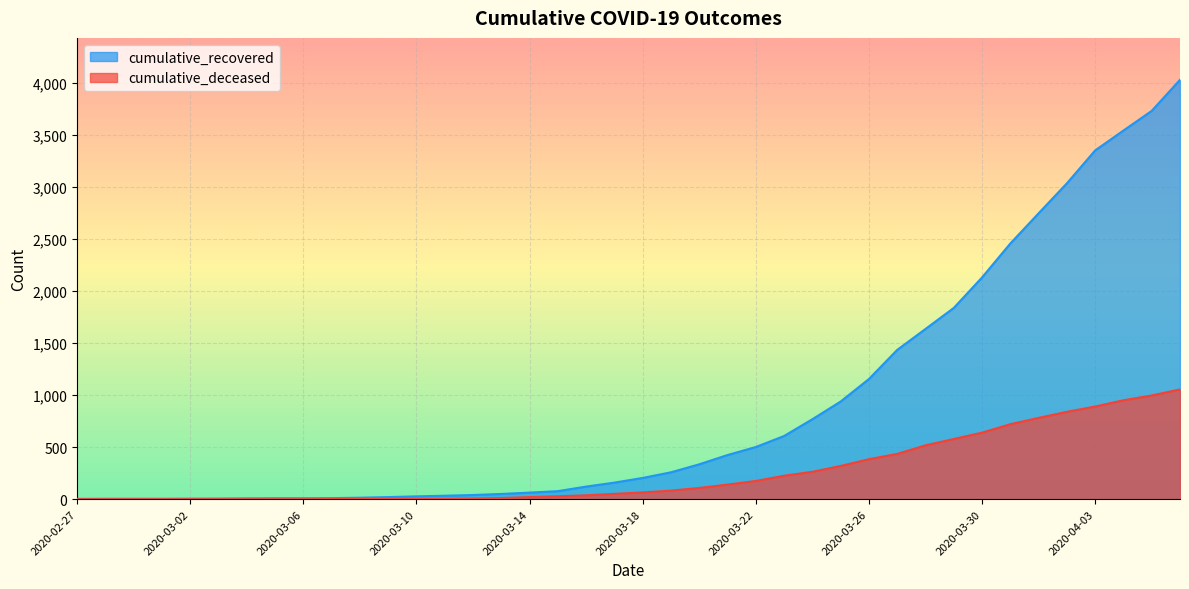

Reading left to right, extract all data points from this chart.

cumulative_recovered: 2020-02-27=3	2020-02-28=4	2020-02-29=4	2020-03-01=4	2020-03-02=5	2020-03-03=6	2020-03-04=8	2020-03-05=9	2020-03-06=9	2020-03-07=10	2020-03-08=14	2020-03-09=20	2020-03-10=27	2020-03-11=33	2020-03-12=40	2020-03-13=50	2020-03-14=63	2020-03-15=77	2020-03-16=121	2020-03-17=159	2020-03-18=204	2020-03-19=258	2020-03-20=335	2020-03-21=424	2020-03-22=501	2020-03-23=607	2020-03-24=768	2020-03-25=938	2020-03-26=1154	2020-03-27=1434	2020-03-28=1635	2020-03-29=1837	2020-03-30=2130	2020-03-31=2456	2020-04-01=2746	2020-04-02=3034	2020-04-03=3350	2020-04-04=3541	2020-04-05=3730	2020-04-06=4028
cumulative_deceased: 2020-02-27=0	2020-02-28=0	2020-02-29=0	2020-03-01=0	2020-03-02=0	2020-03-03=0	2020-03-04=0	2020-03-05=0	2020-03-06=0	2020-03-07=1	2020-03-08=2	2020-03-09=2	2020-03-10=2	2020-03-11=4	2020-03-12=6	2020-03-13=11	2020-03-14=20	2020-03-15=28	2020-03-16=37	2020-03-17=51	2020-03-18=65	2020-03-19=82	2020-03-20=108	2020-03-21=140	2020-03-22=175	2020-03-23=225	2020-03-24=263	2020-03-25=319	2020-03-26=384	2020-03-27=435	2020-03-28=517	2020-03-29=578	2020-03-30=639	2020-03-31=720	2020-04-01=781	2020-04-02=839	2020-04-03=890	2020-04-04=950	2020-04-05=996	2020-04-06=1054